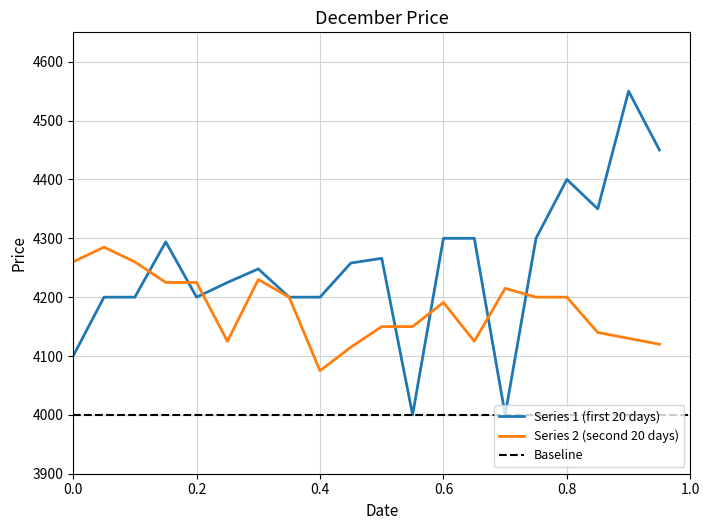

Between which two adjacent categories do Series 1 (first 20 days) and Series 2 (second 20 days) first intersect?

3 and 4